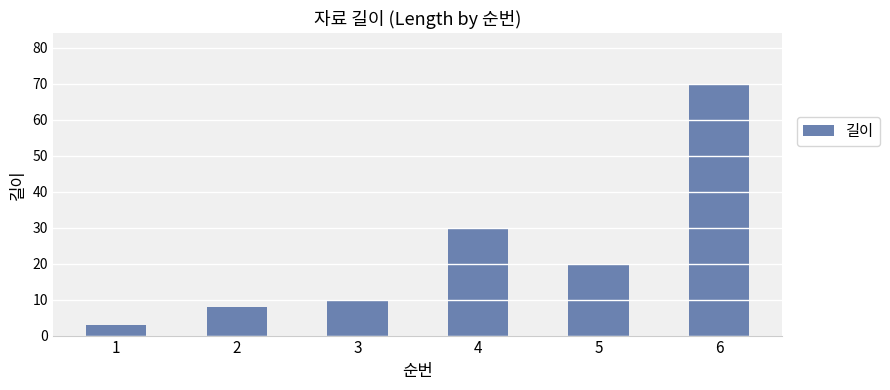

Reading left to right, list all the values displayed in this chart.

1=3	2=8	3=10	4=30	5=20	6=70